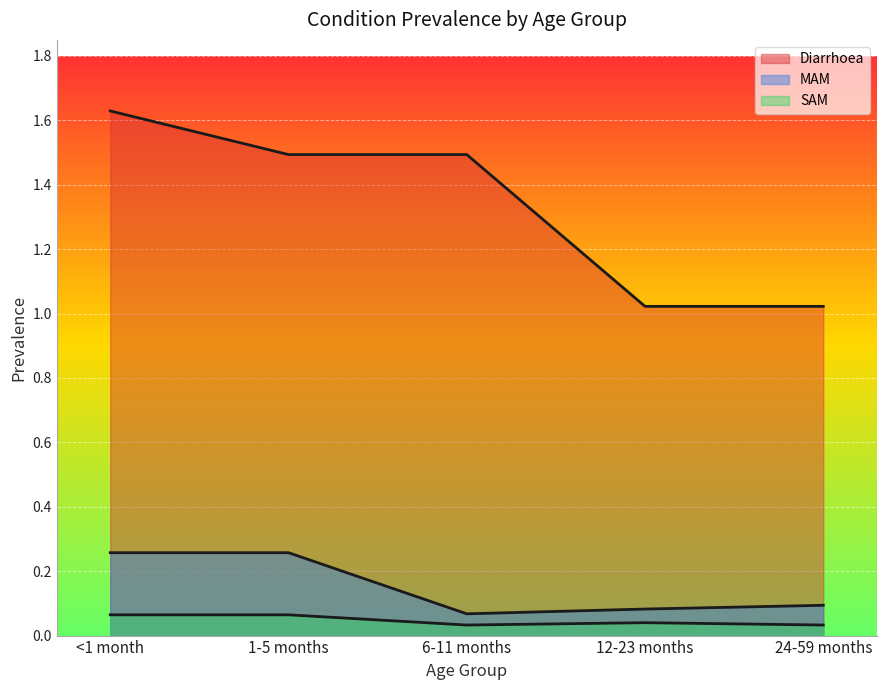

What is the value of the Diarrhoea point at the 3rd from the left?

1.5